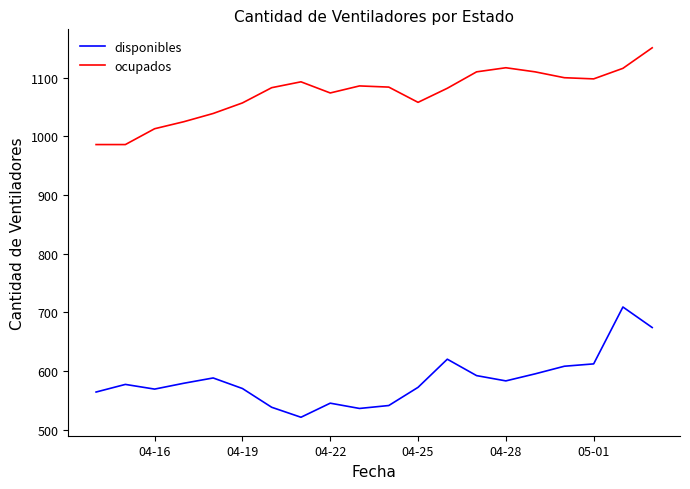

List the series in order of their peak value, lowest first.

disponibles, ocupados